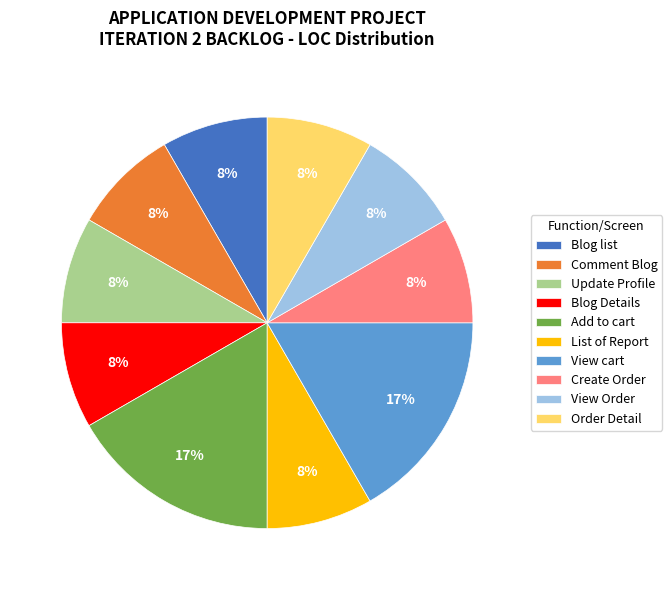

True or false: List of Report accounts for 19% of the total.

False